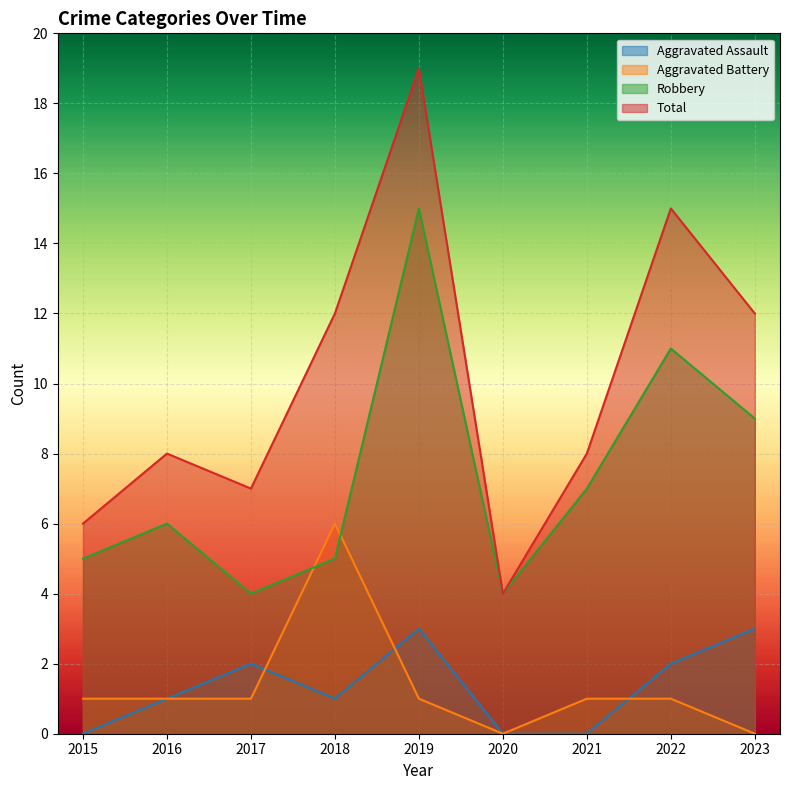

Which series has the largest range (max minus min)?

Total